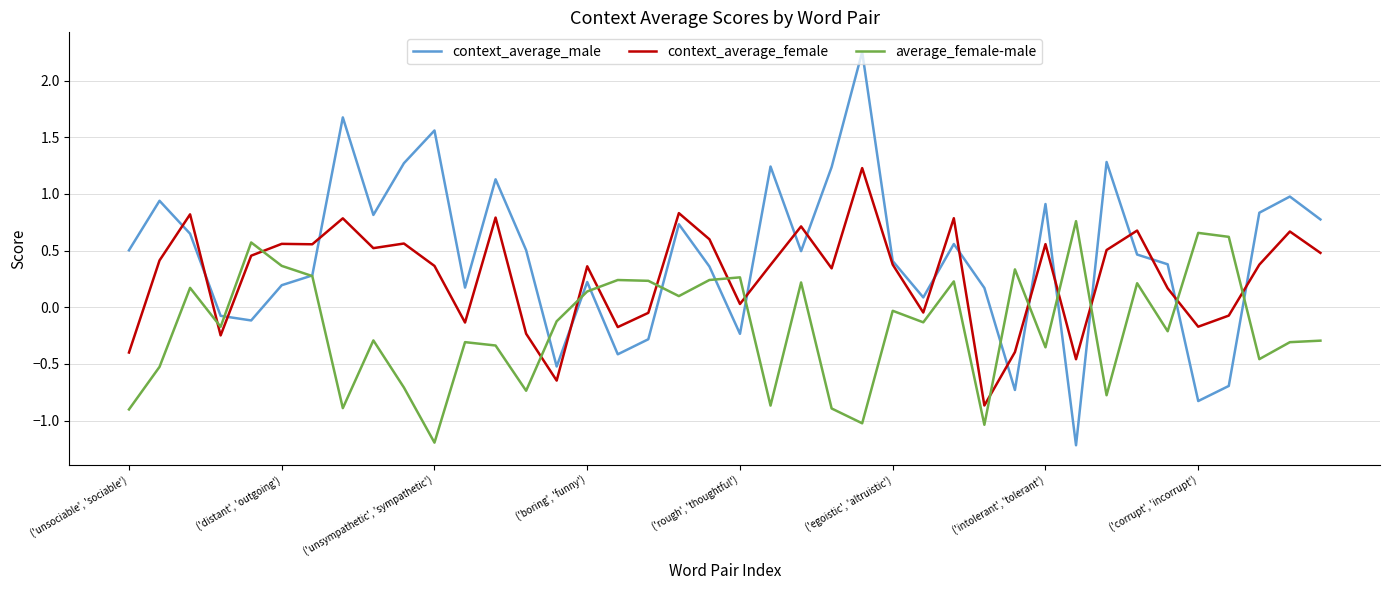

What is the minimum value for context_average_female?

-0.9